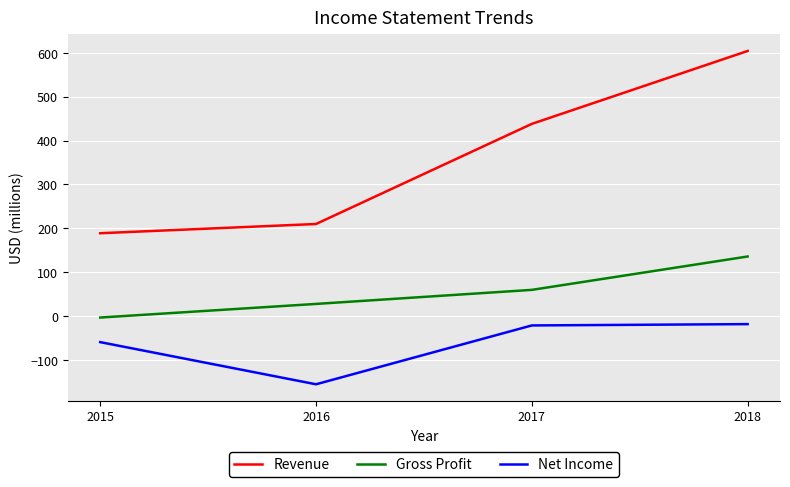

Is this an area chart (filled region under the line)?

No